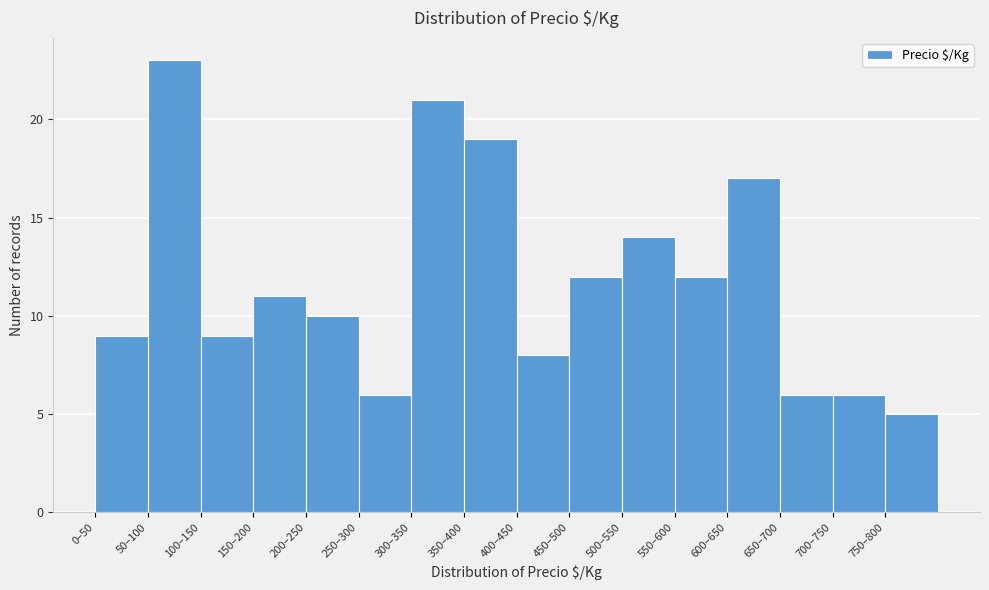

Reading right to left, transcribe all the data shown in this chart.

5	6	6	17	12	14	12	8	19	21	6	10	11	9	23	9